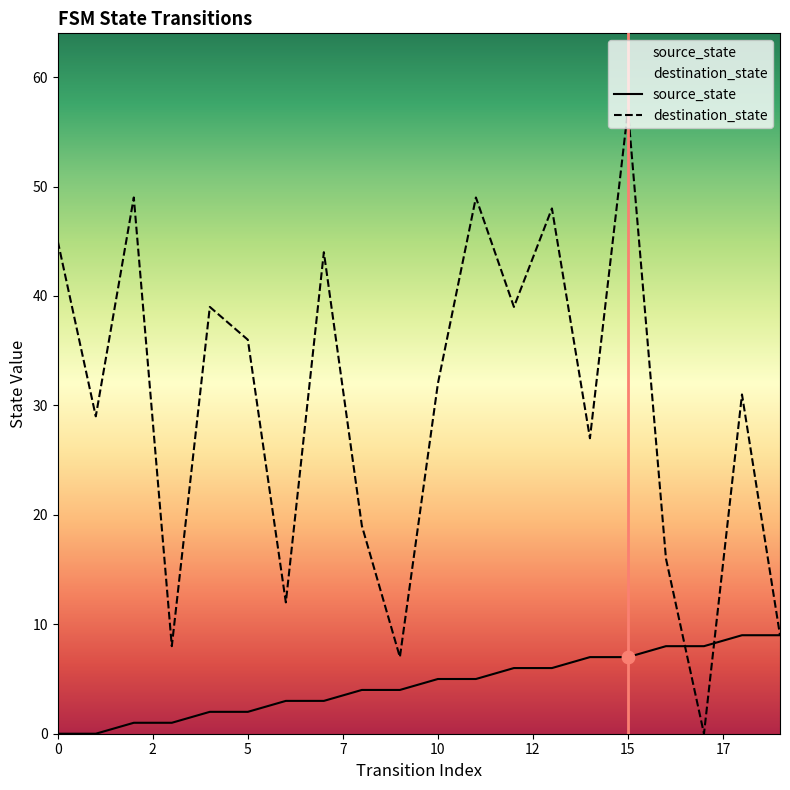

Which series has the largest total across all categories?

destination_state